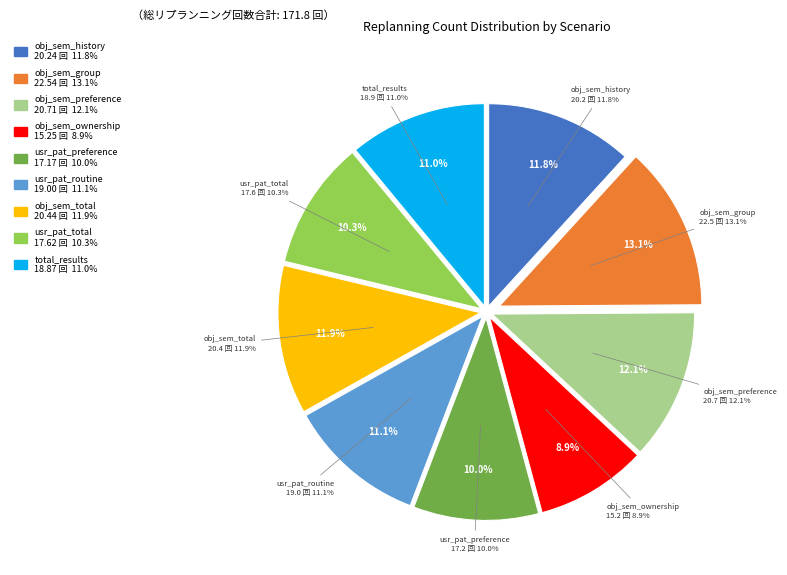

To the nearest percent, what percentage of the pie is user_pattern_routine?

11%